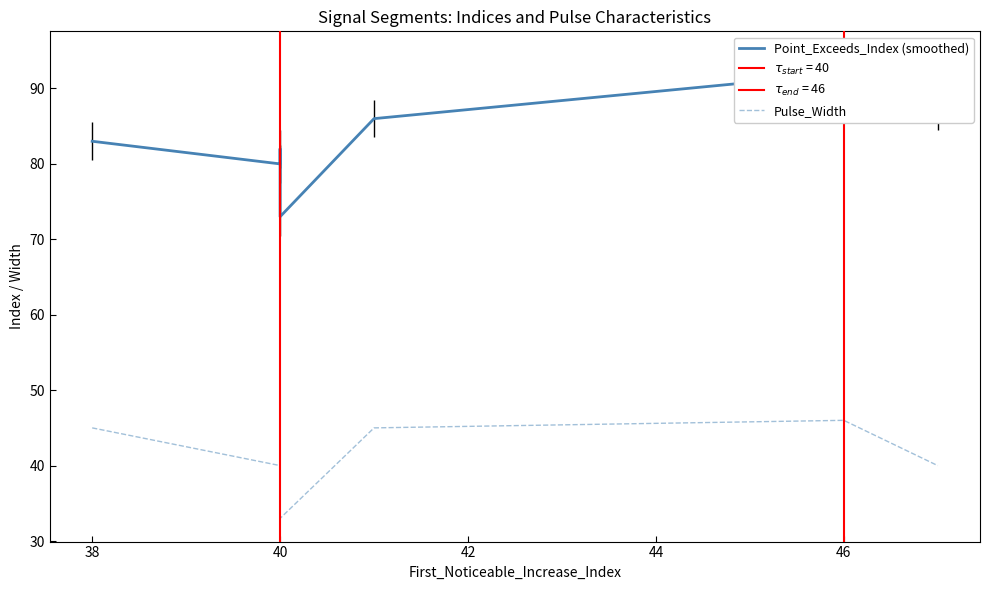

Does the chart display data point markers on the line(s)?

No